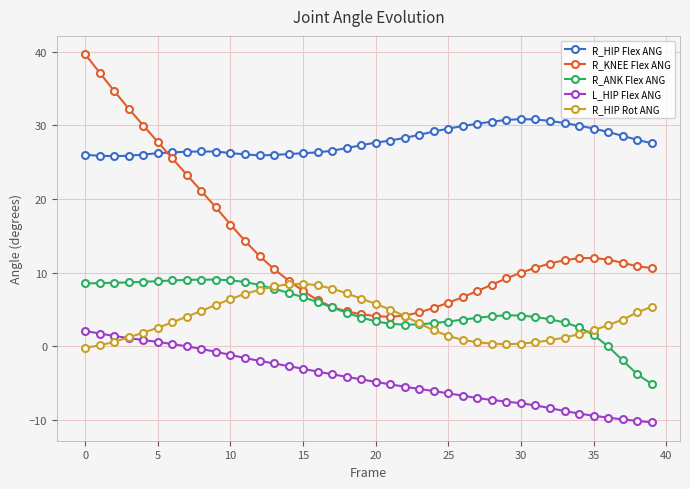

What is the maximum value shown in the chart?

39.7